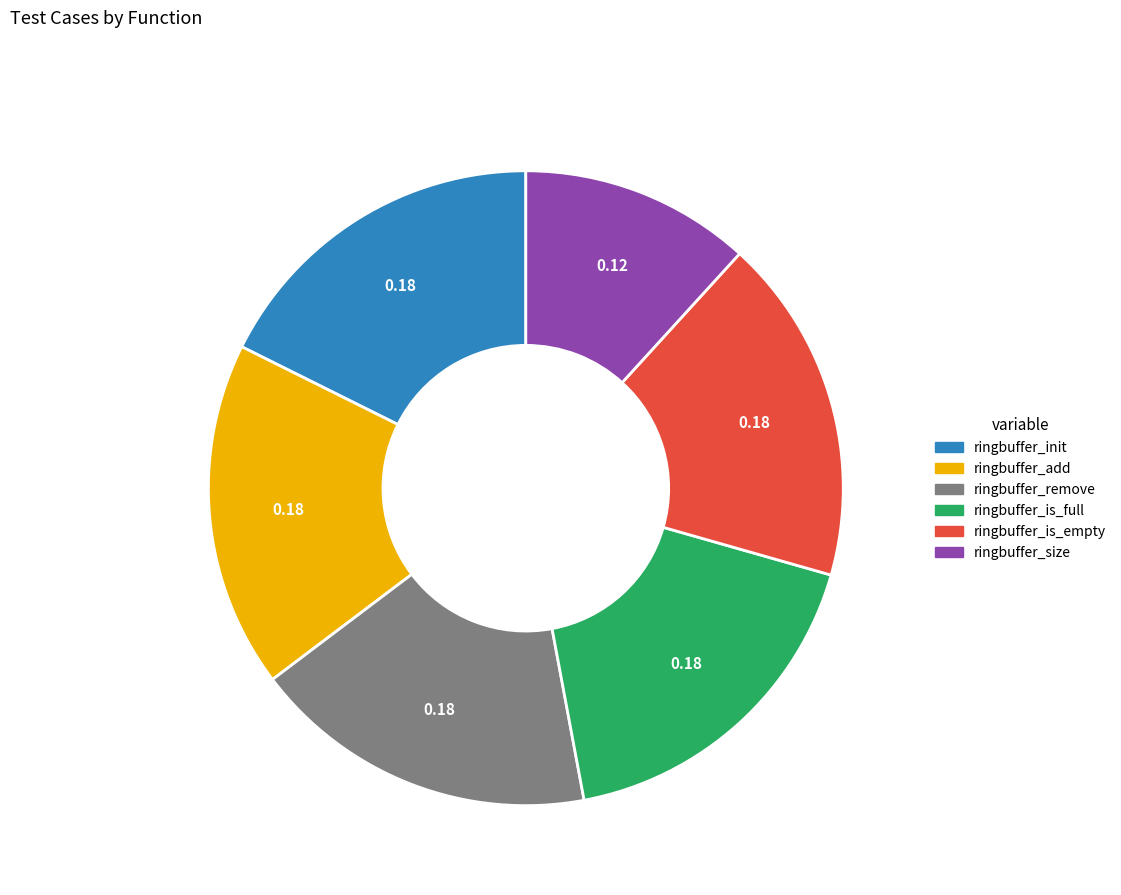

Approximately how many times larger is the value at ringbuffer_size compared to ringbuffer_add?

0.7